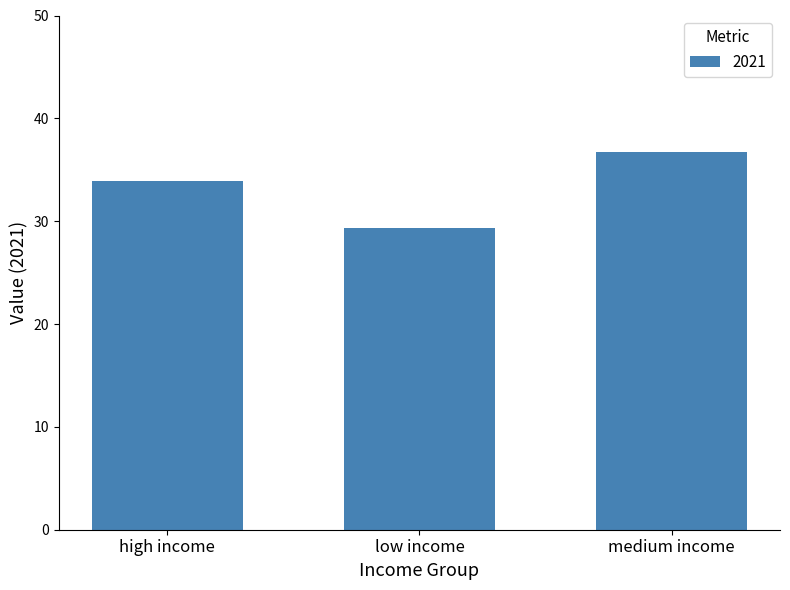

How many data points are less than 33?

1